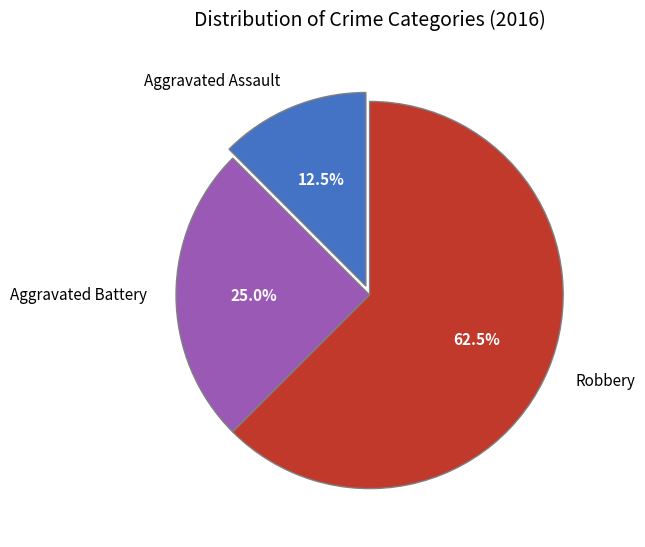

Rank the categories by value from lowest to highest.

Aggravated Assault, Aggravated Battery, Robbery